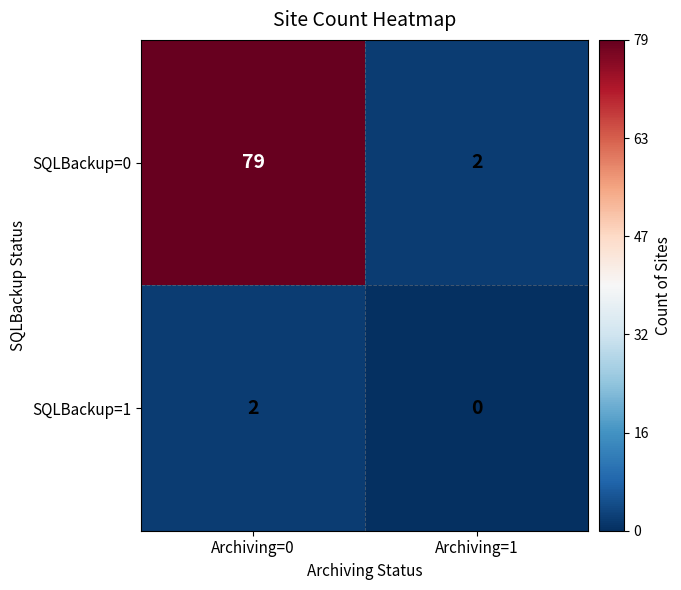

Rank the series by their maximum value, from highest to lowest.

SQLBackup=0, SQLBackup=1